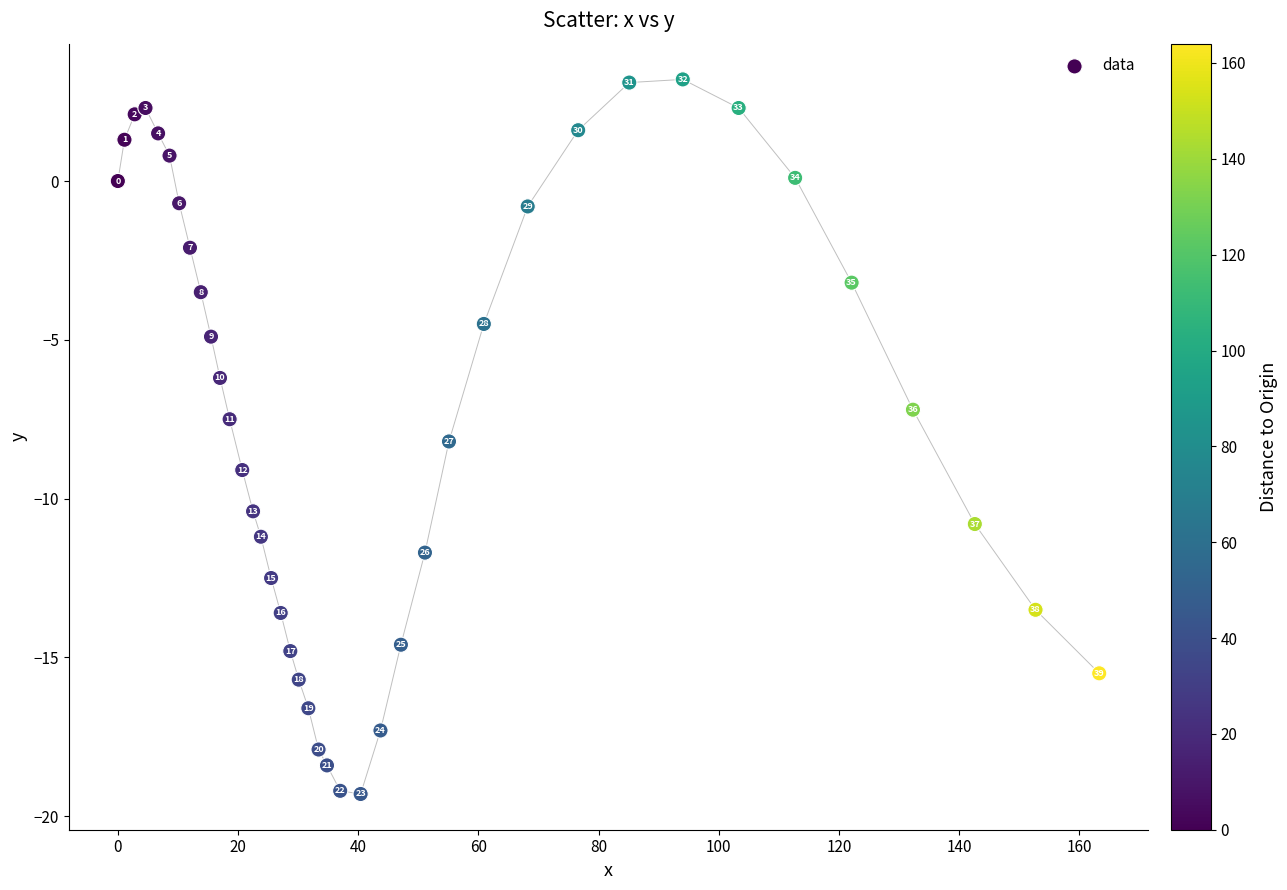

What is the range of Y values (max minus min)?

22.5